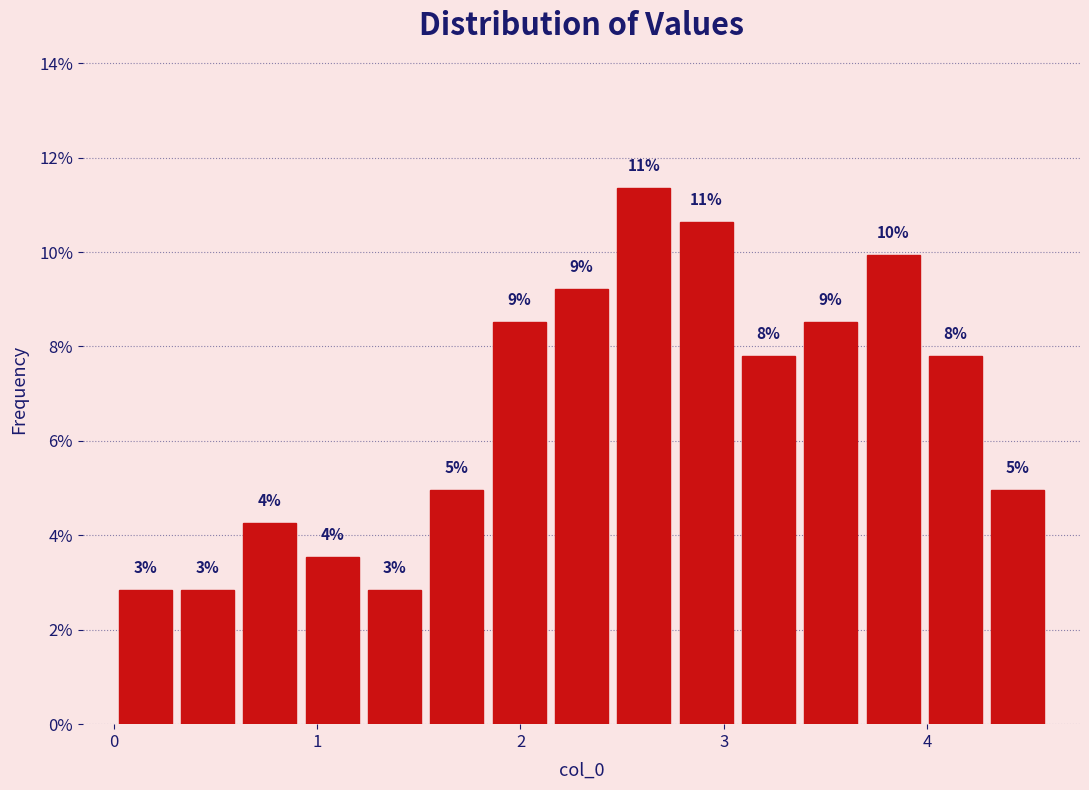

Around what value on the x-axis is the tallest bar? Give the approximate position of its centre, as read against the axis.

2.6